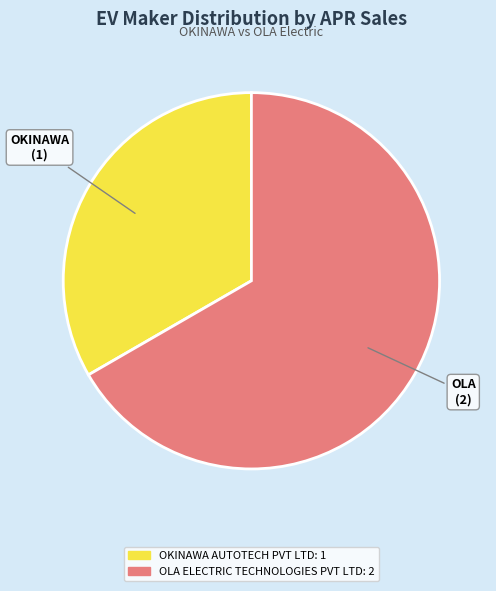

What is the majority slice?

OLA ELECTRIC TECHNOLOGIES PVT LTD